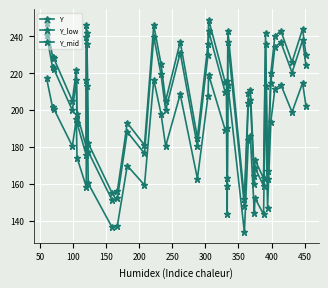

How many lines are shown in the chart?

3